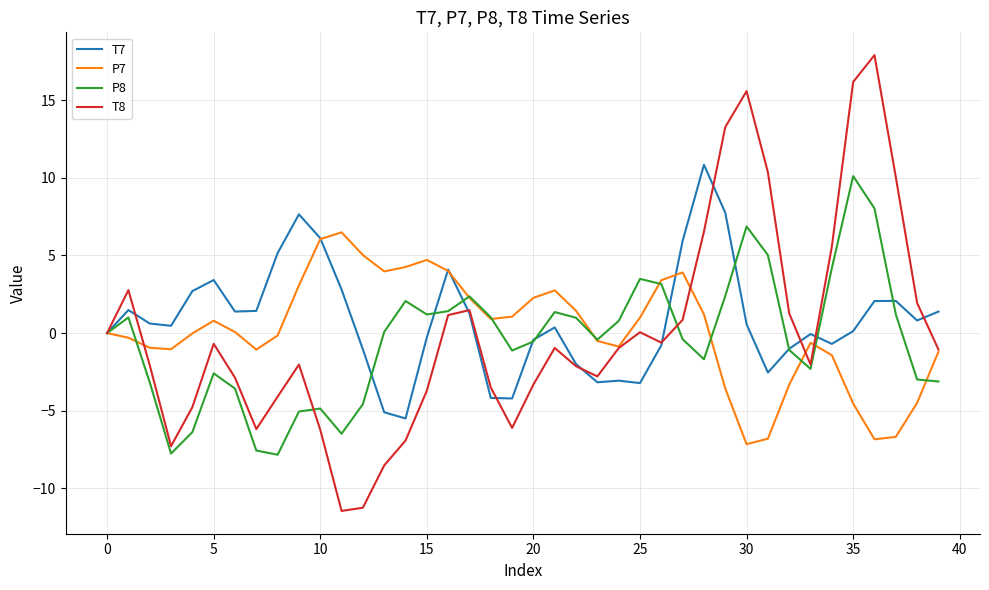

What is the greatest value displayed?

17.9